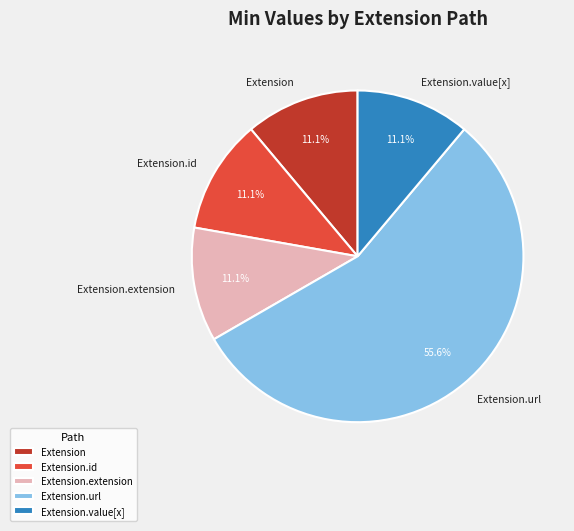

Which category has the biggest portion of the pie?

Extension.url